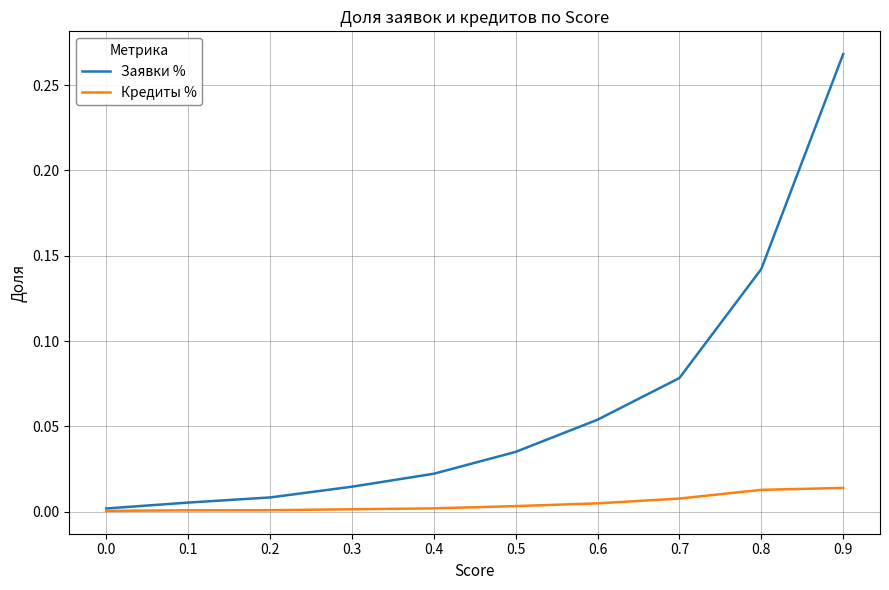

Rank the series by their average value, from lowest to highest.

Кредиты %, Заявки %